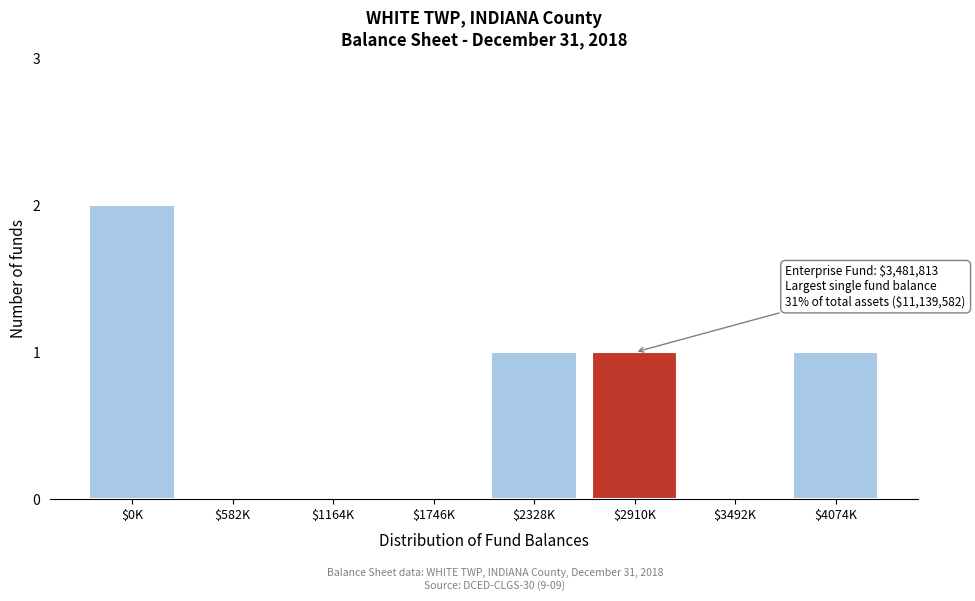

Which category has the highest value across all series?

$0K